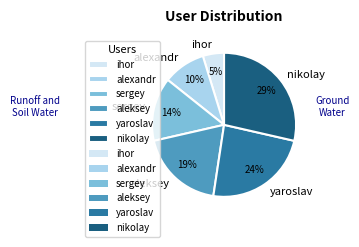

Rank the categories by value from lowest to highest.

ihor, alexandr, sergey, aleksey, yaroslav, nikolay